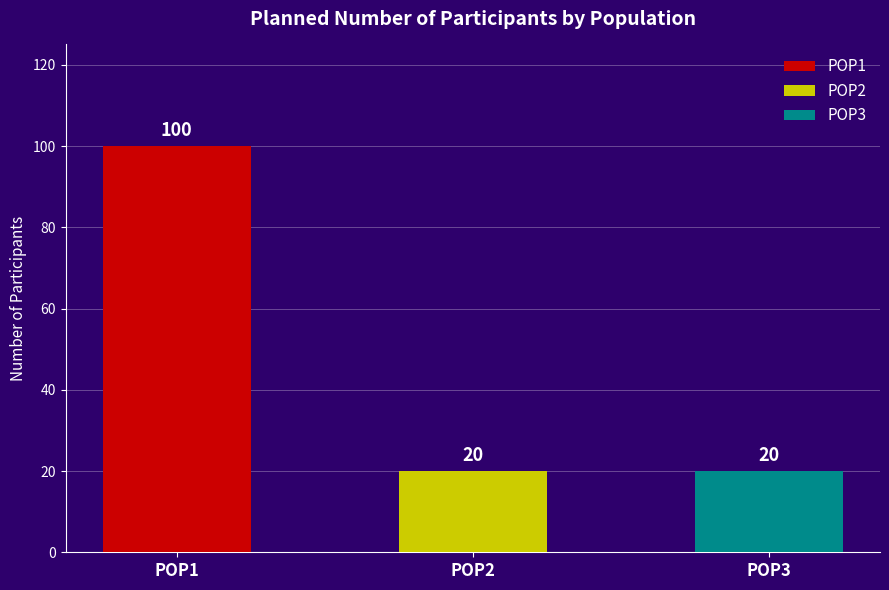

The chart shows a value of 20 at POP2. True or false?

True